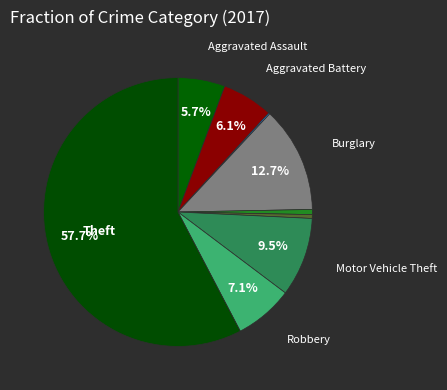

Which slice is the smallest?

Arson